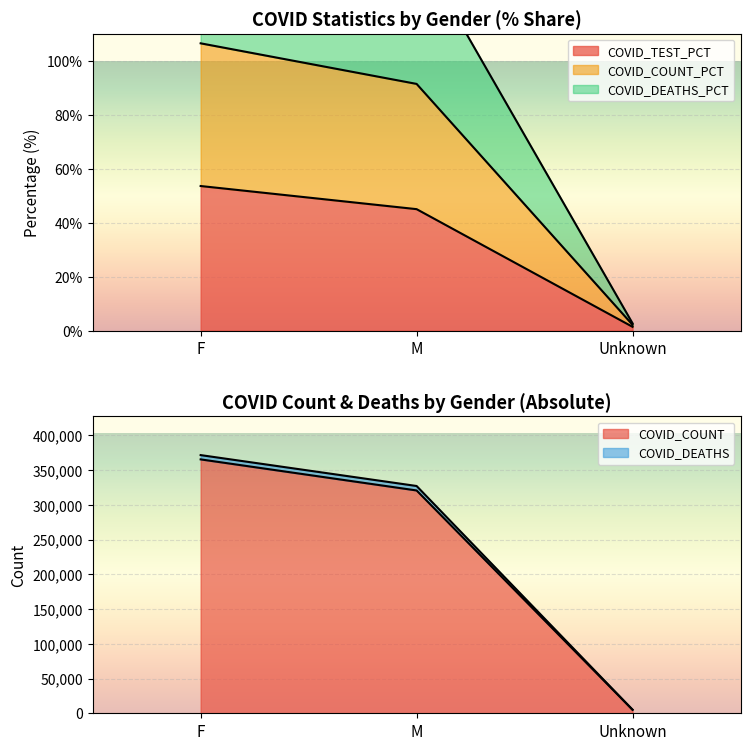

Rank the categories by COVID_TEST_PCT value from lowest to highest.

Unknown, M, F